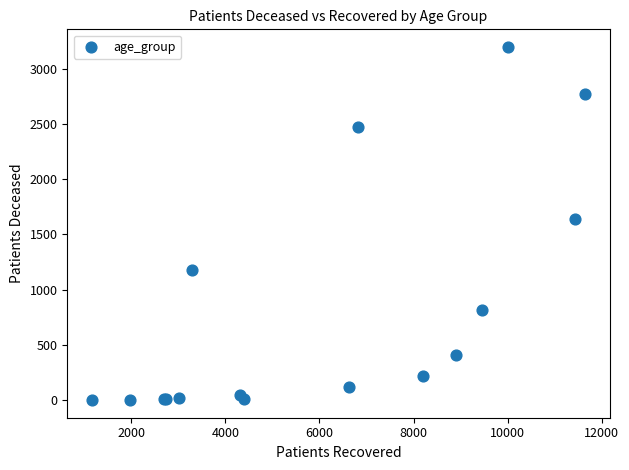

What Y value in the scatter plot is closest to 1599?

1643